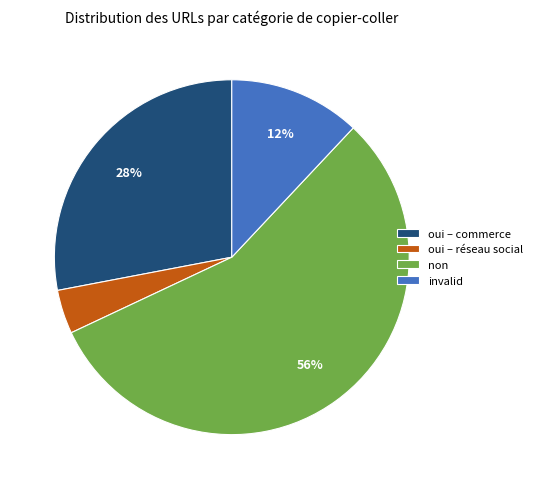

Which slice is the largest?

non